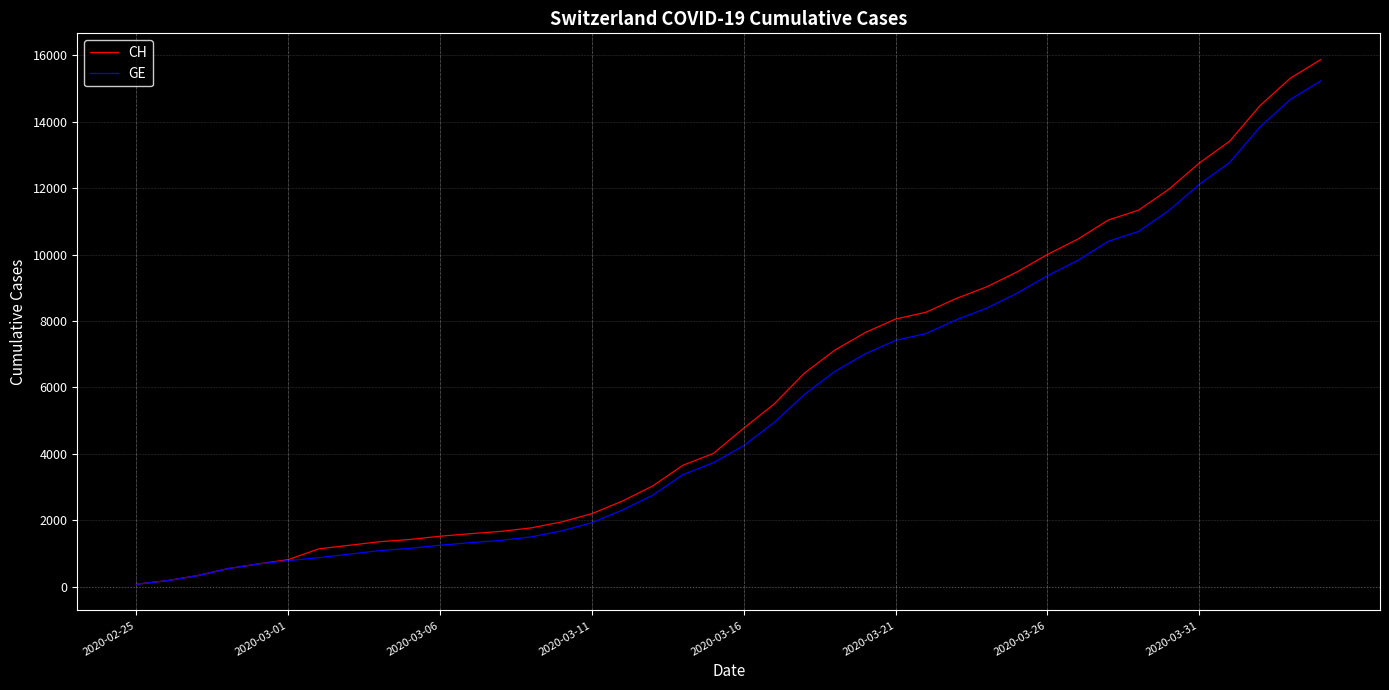

Which series has the largest range (max minus min)?

CH